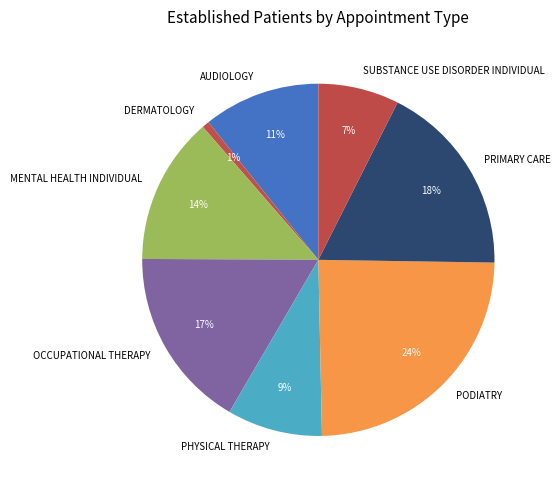

What is the ratio of the value at SUBSTANCE USE DISORDER INDIVIDUAL to the value at PHYSICAL THERAPY?

0.8